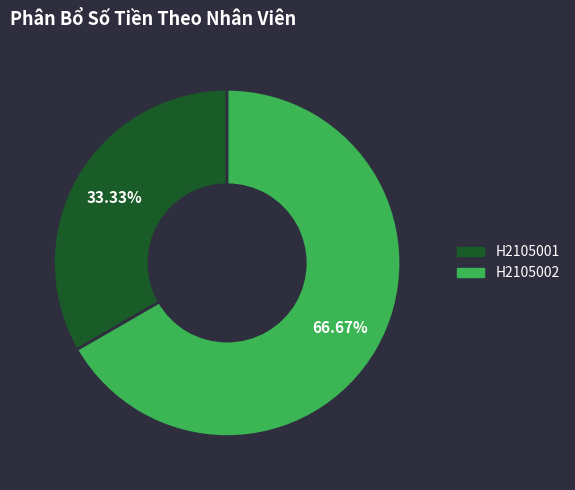

To the nearest percent, what percentage of the pie is H2105002?

67%